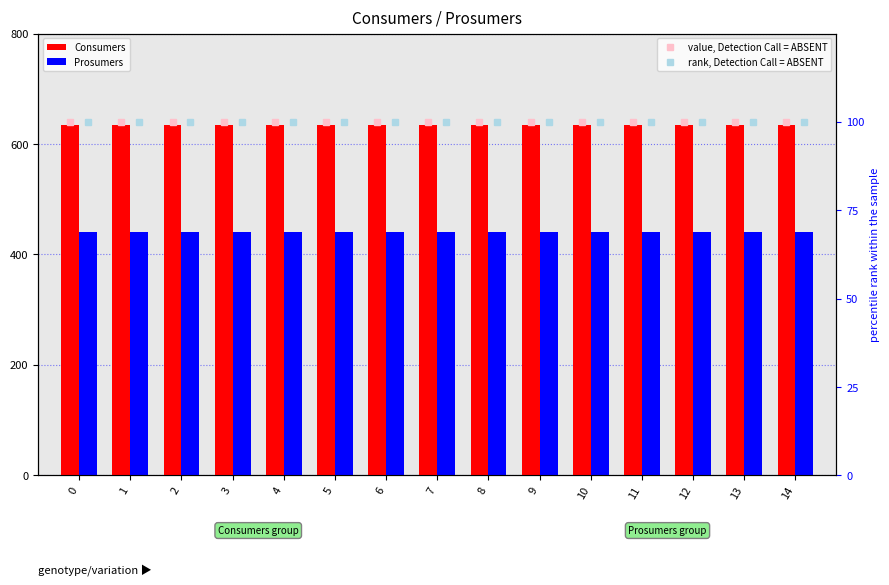

Between 12 and 6, which is larger?

12